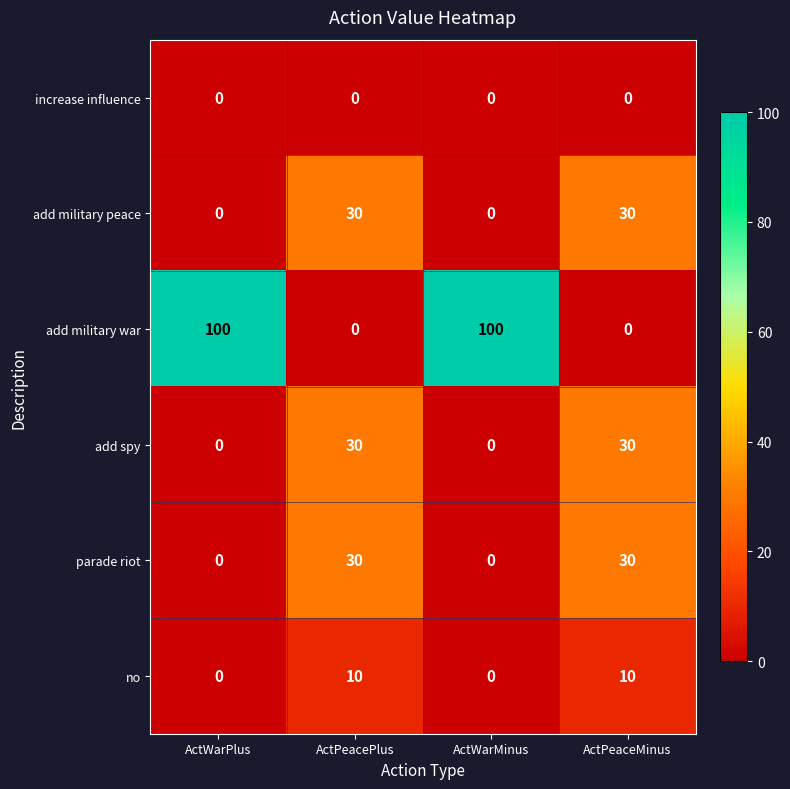

What is the sum of all no values?

20